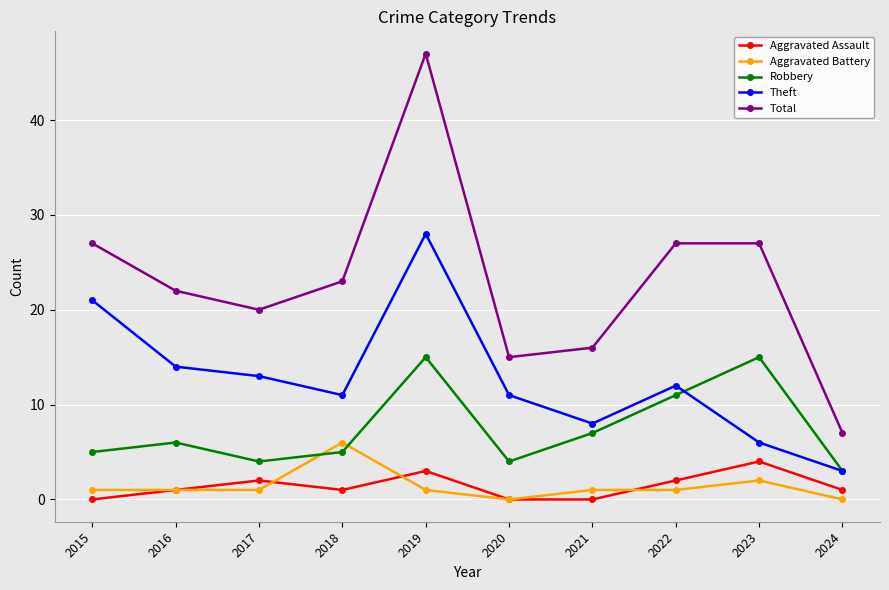

After their last crossing, which series has the higher values: Robbery or Aggravated Battery?

Robbery